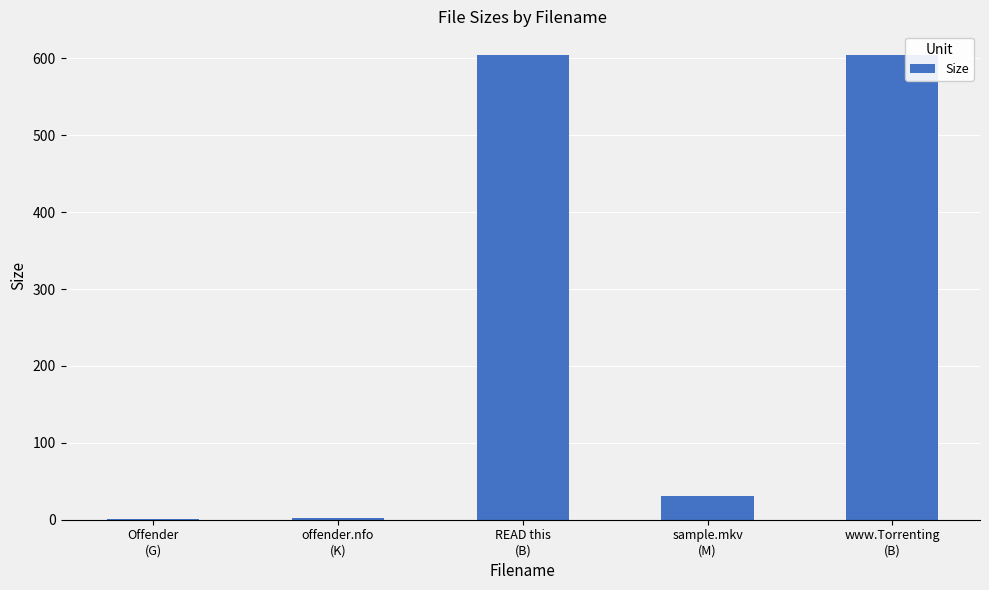

What is the maximum value shown in the chart?

605.0